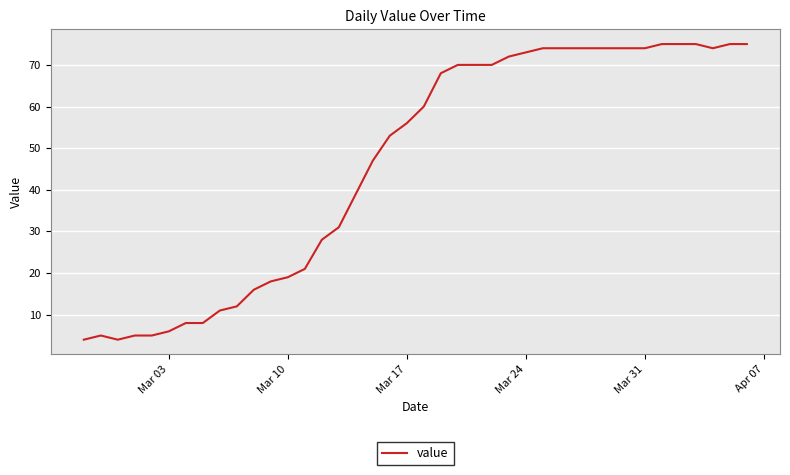

What is the difference between the maximum and minimum values?

71